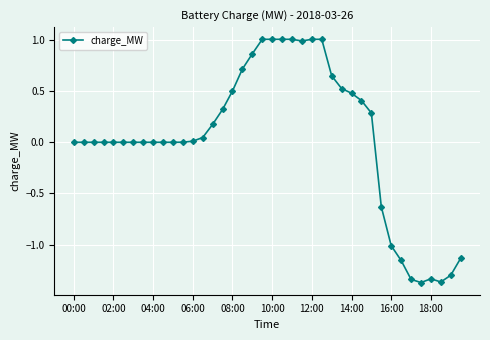

What is the sum of all values?

1.4